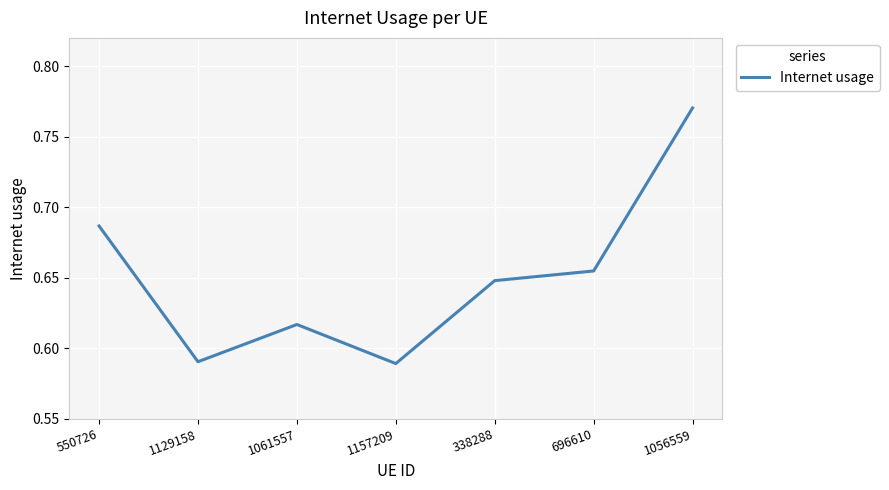

What is the difference between the maximum and minimum values?

0.2